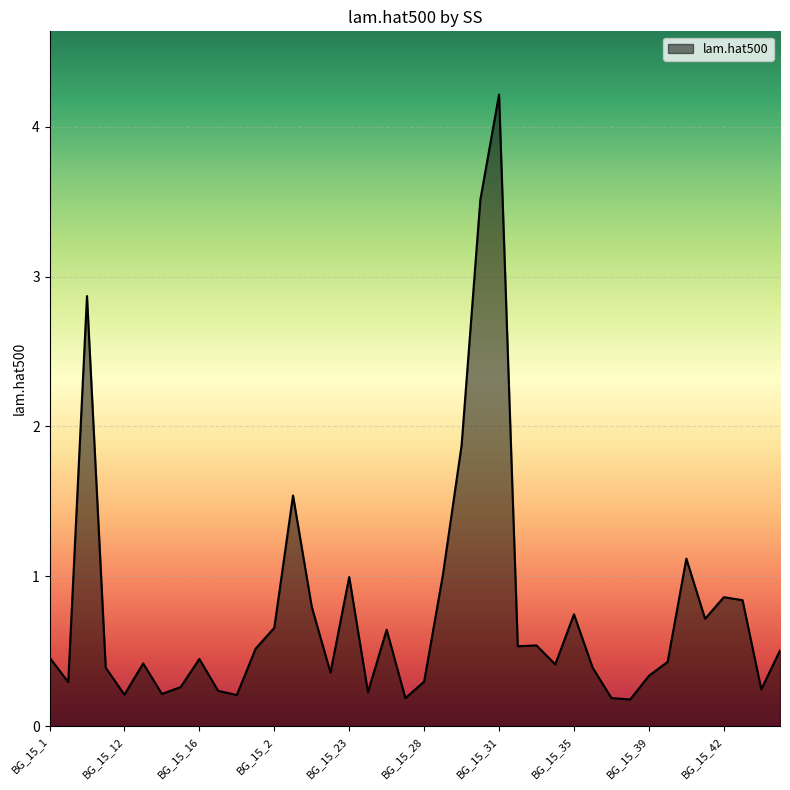

What is the difference between the maximum and minimum values?

4.0